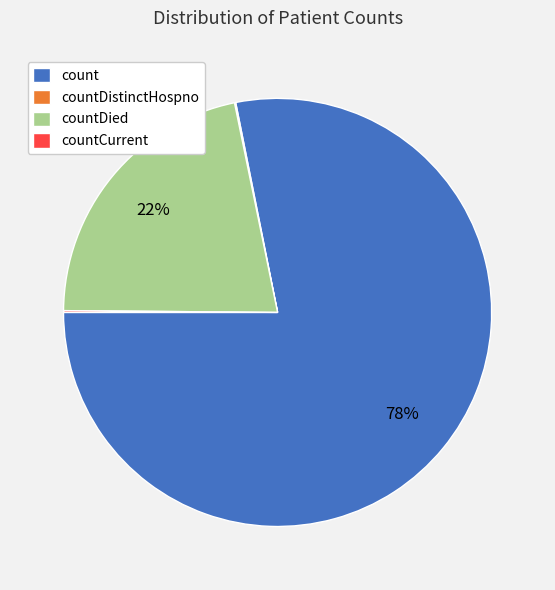

What is the ratio of the value at countDied to the value at count?

0.3